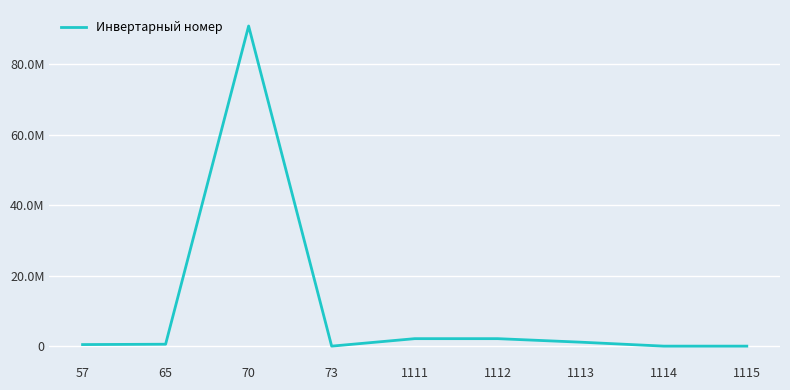

Is this an area chart (filled region under the line)?

No